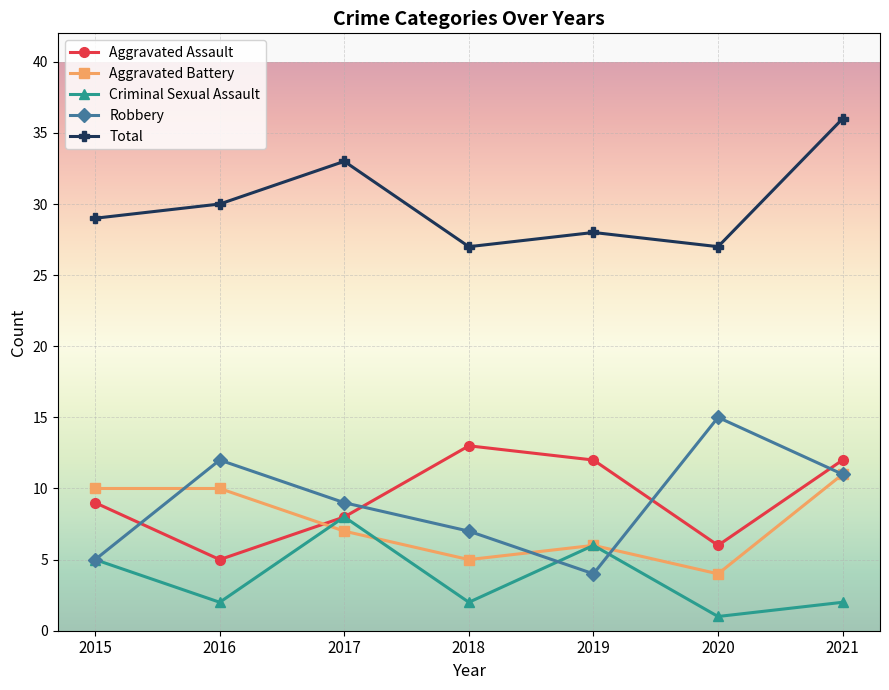

How many distinct data groups are displayed?

5